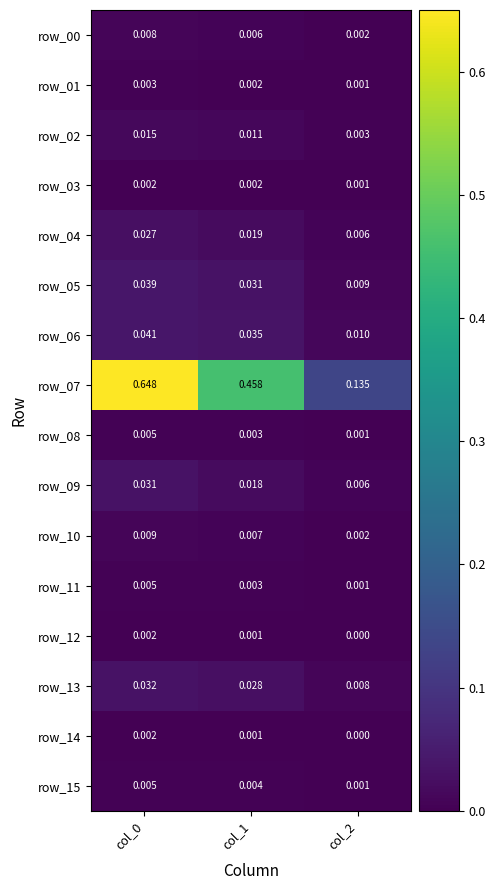

Is the value of row_12 at col_0 greater than the value of row_03 at col_2?

Yes